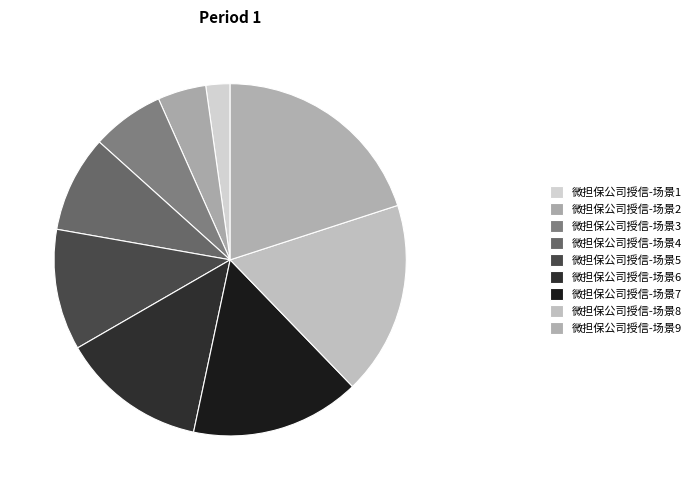

What percentage is NOT represented by 微担保公司授信-场景5?

88.9%